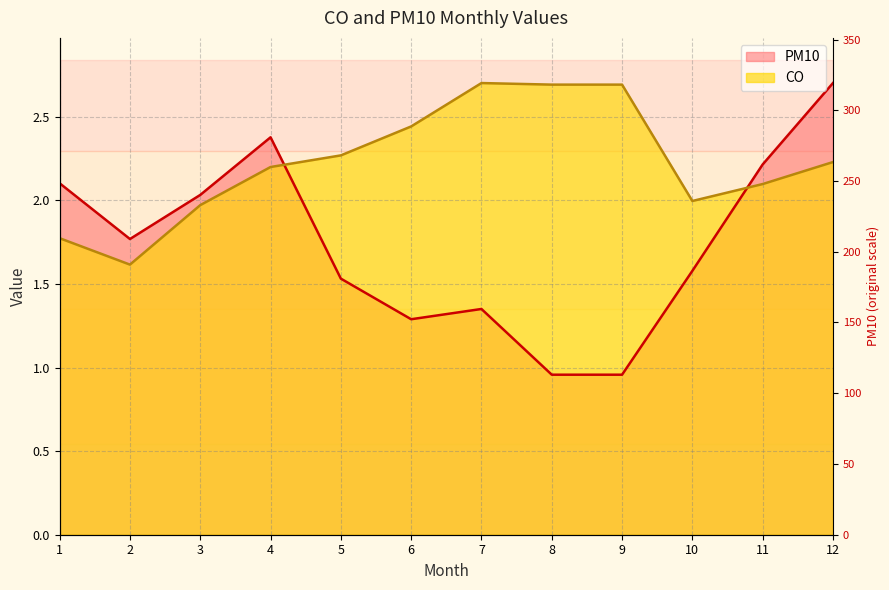

Rank the categories by PM10 value from highest to lowest.

12, 4, 11, 1, 3, 2, 10, 5, 7, 6, 8, 9